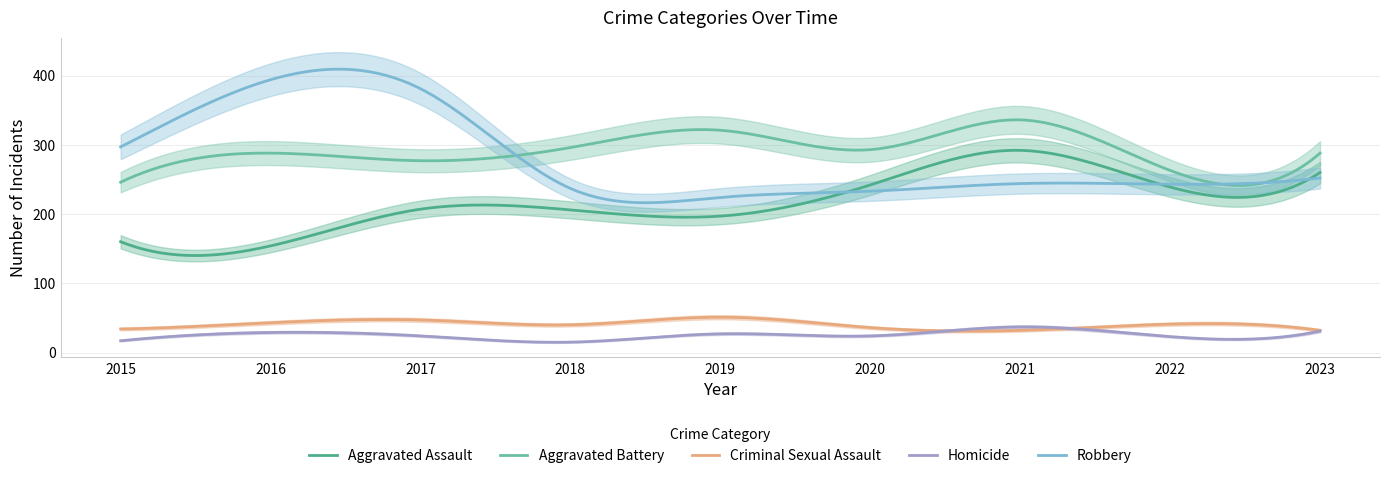

At which label does Aggravated Assault reach its peak?

2021